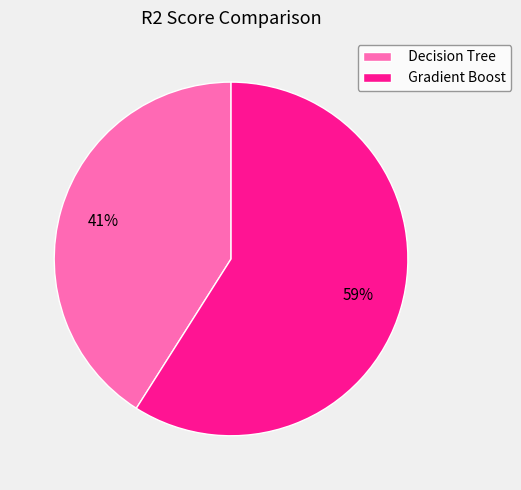

Is it true that Decision Tree is 53% of the pie?

False